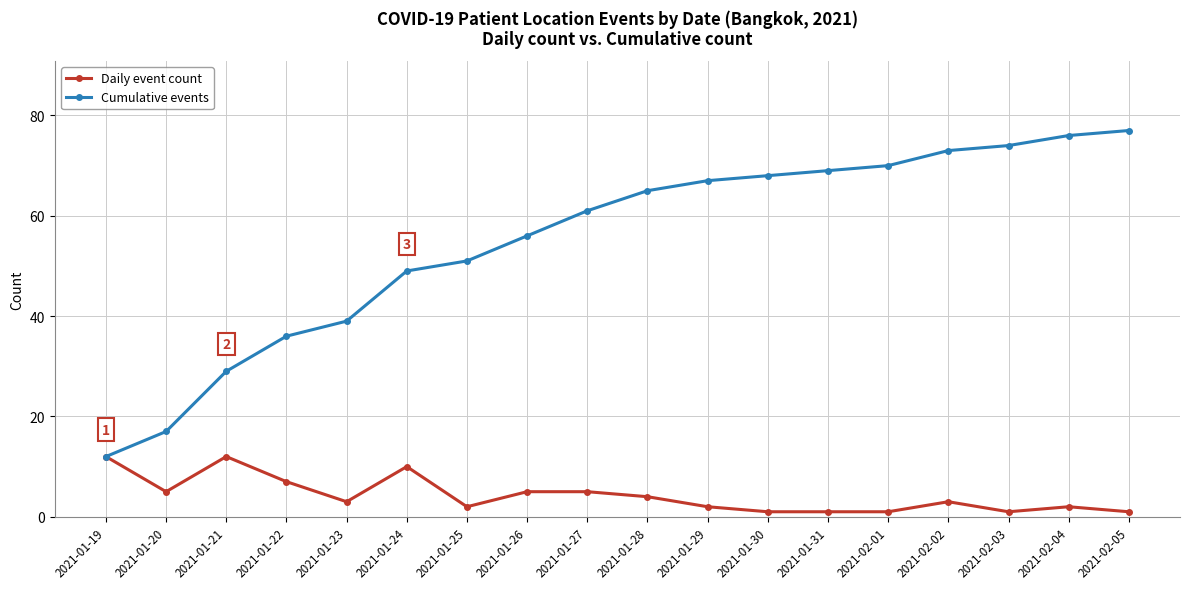

Is it true that Daily event count equals 5 at 2021-01-20?

True